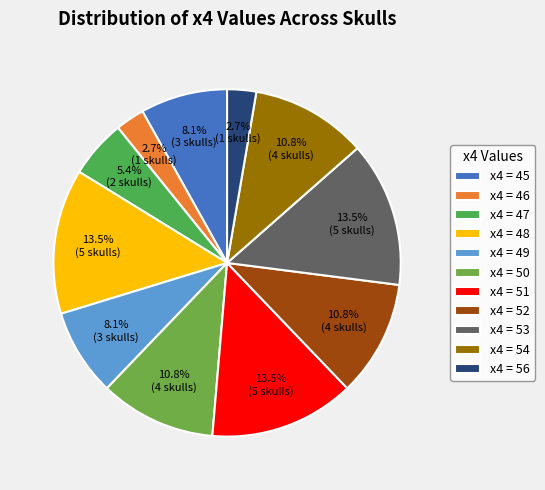

How many segments does this pie chart have?

11